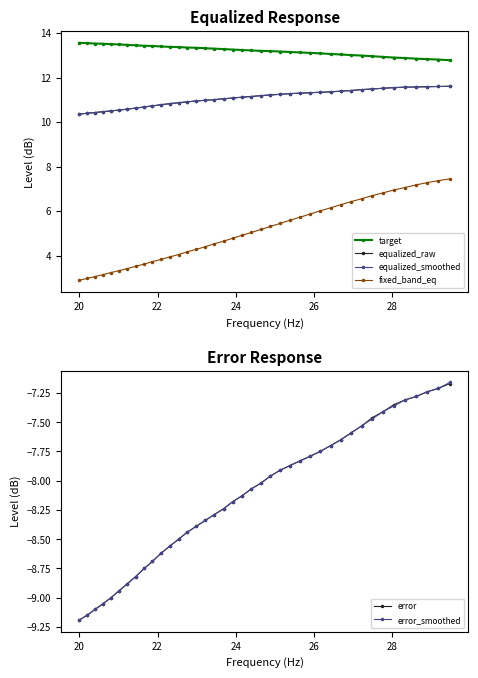

Which series has the largest total across all categories?

target